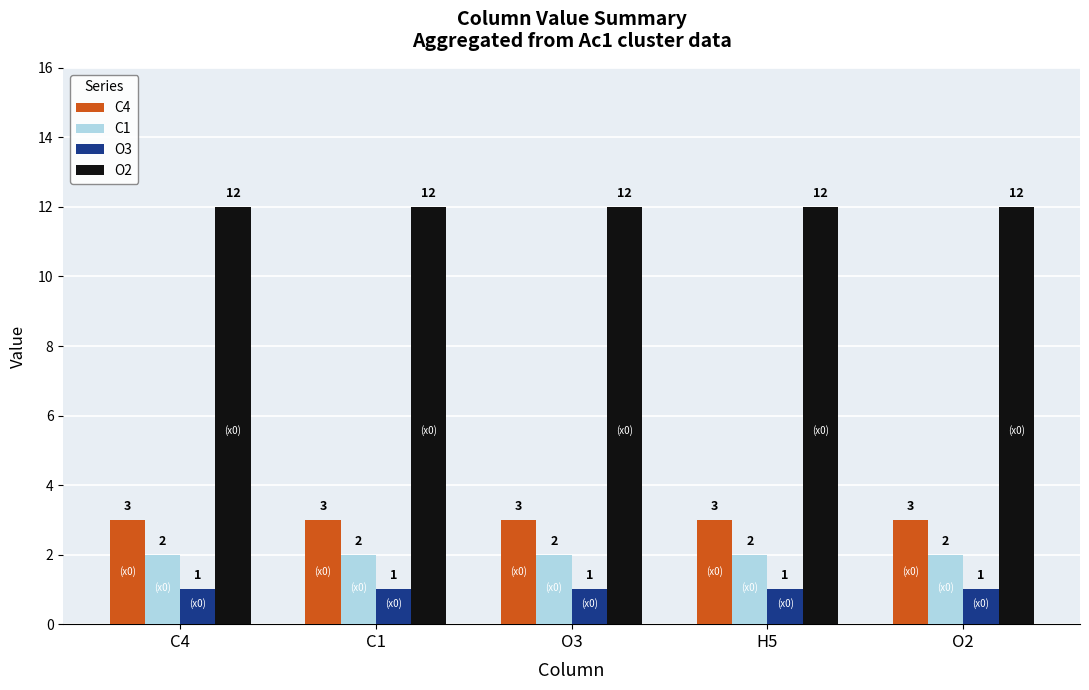

At how many categories does at least one series exceed 6?

5